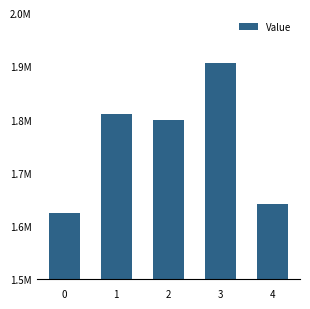

What is the difference between the maximum and minimum values?

280736.4